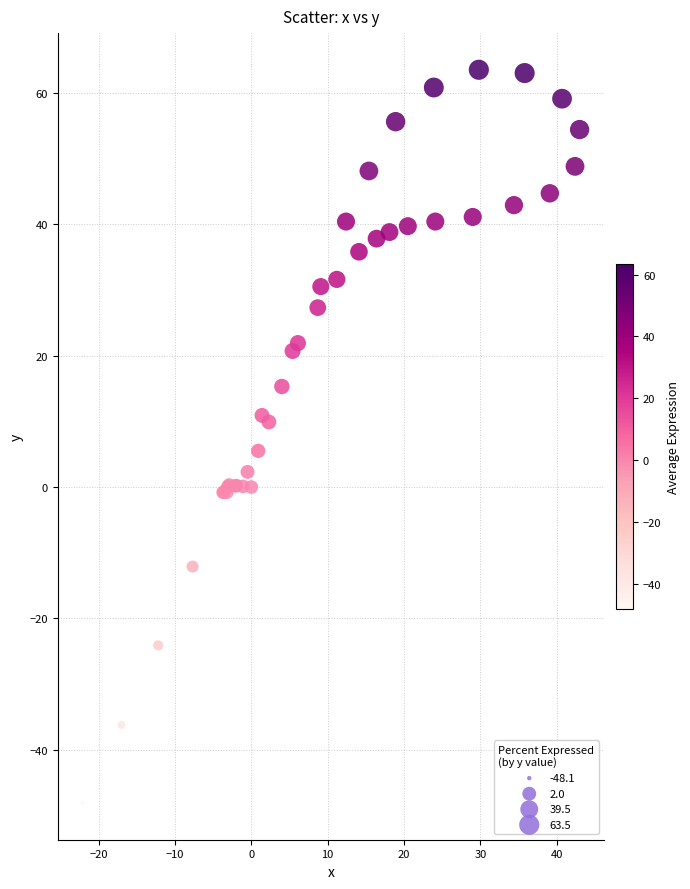

What Y value in the scatter plot is closest to 7?

5.5